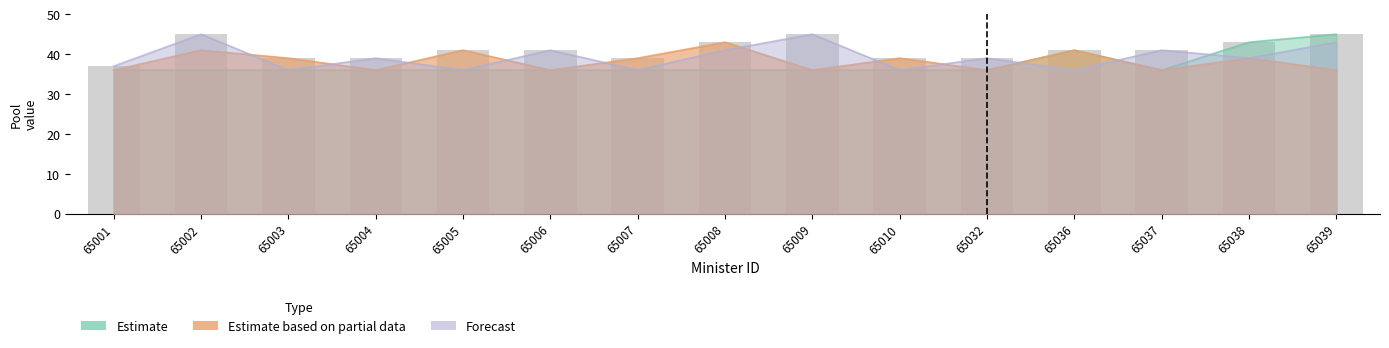

Is it true that Estimate equals 61 at 65001?

False